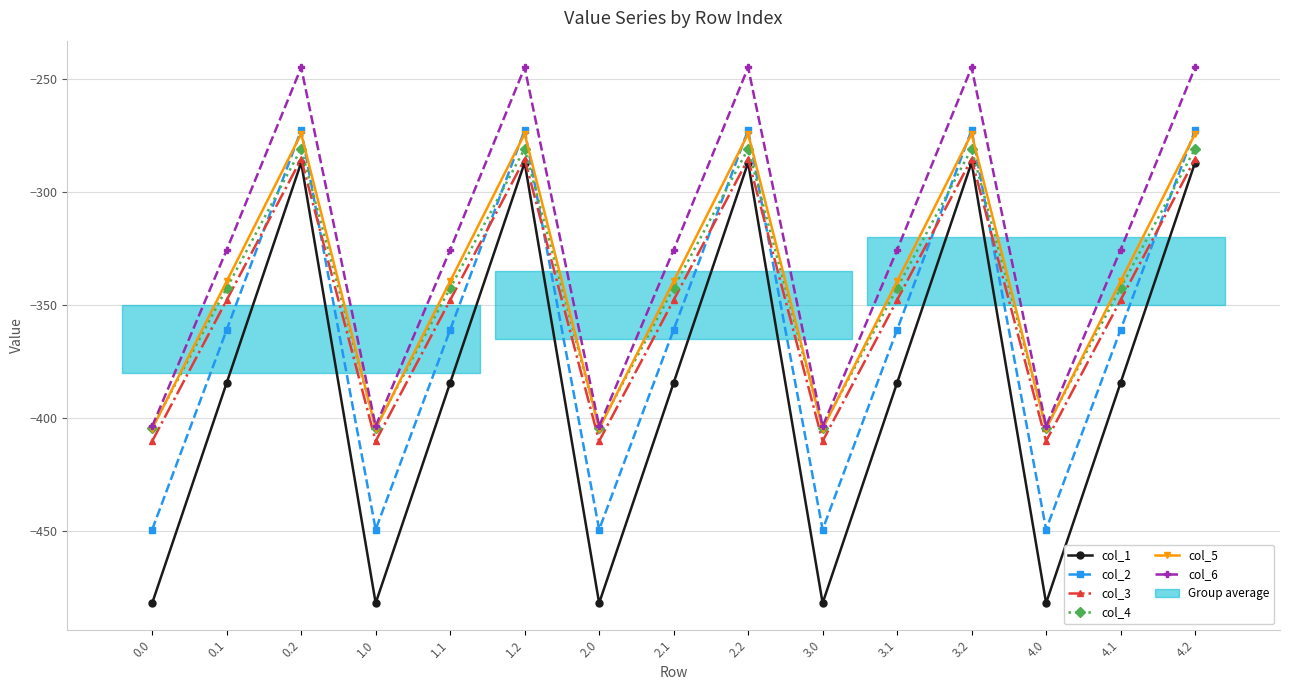

What is the difference between the maximum and minimum values in the col_2 series?

176.7